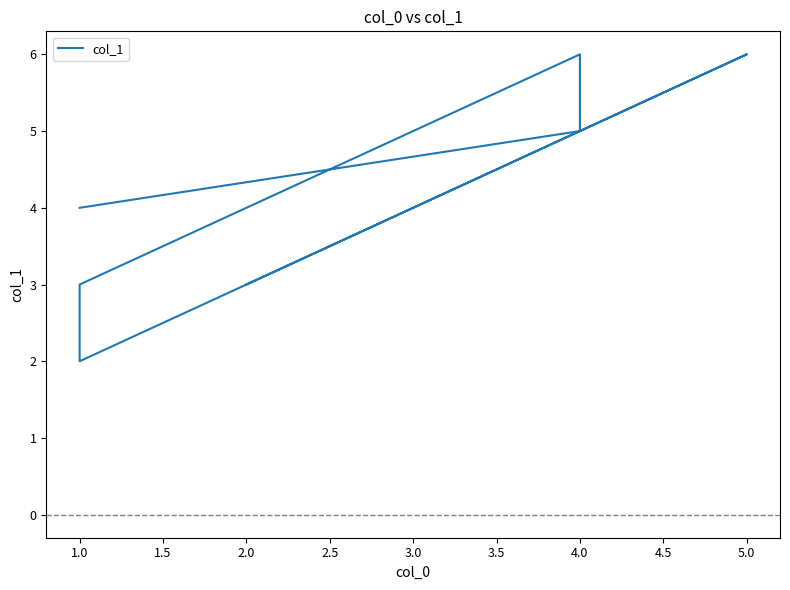

How many points are higher than both their immediate neighbors (excluding endpoints)?

2